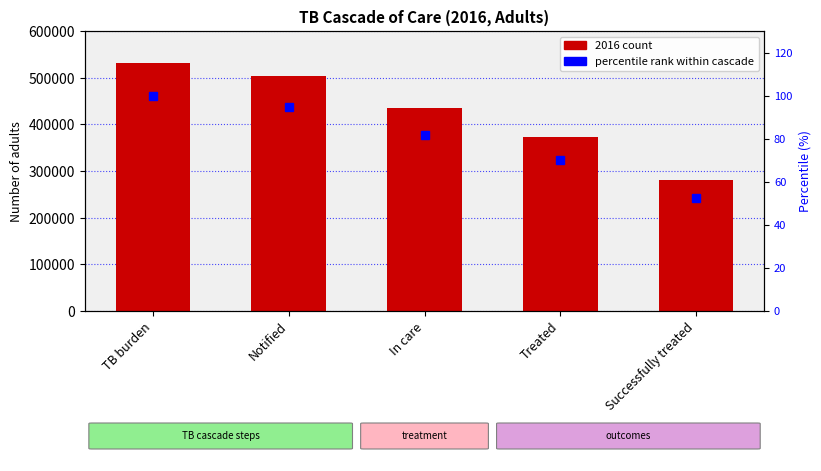

What are all the series names shown in the legend?

2016 count, percentile rank within cascade